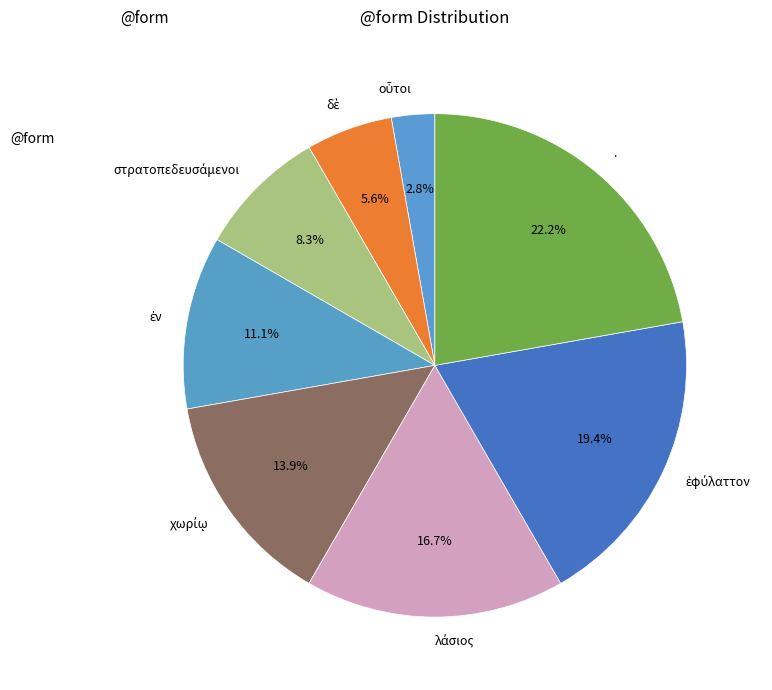

How many slices are in this pie chart?

8